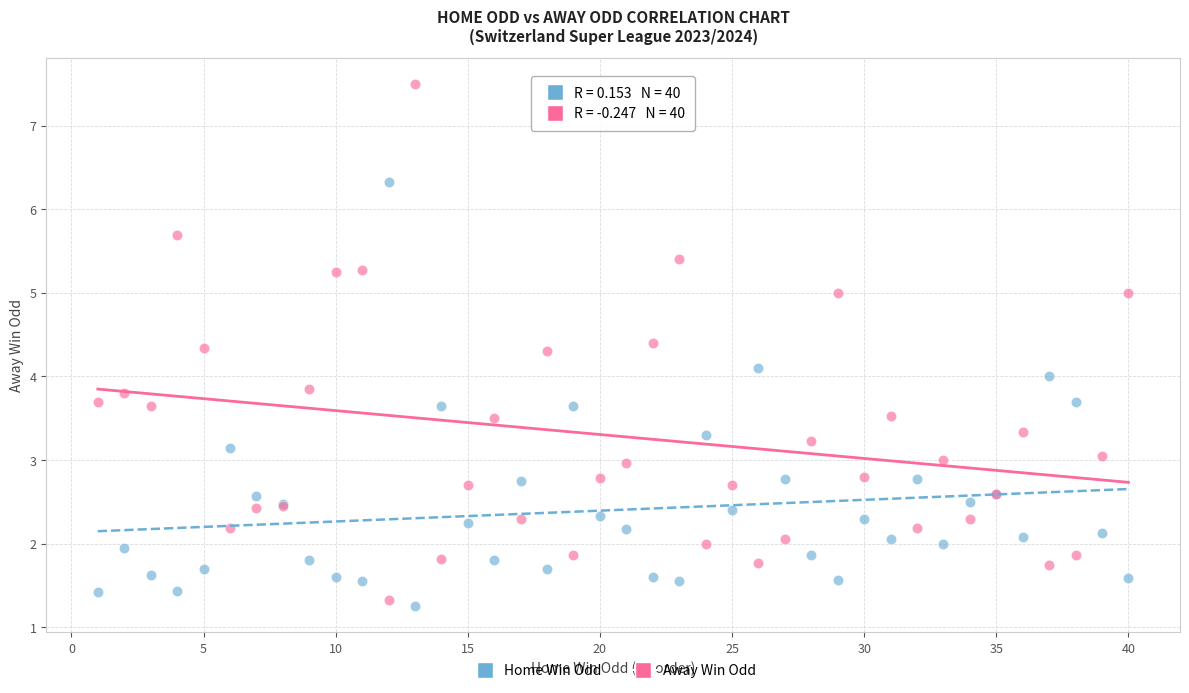

Which series has the widest spread of Y values?

Away Win Odd